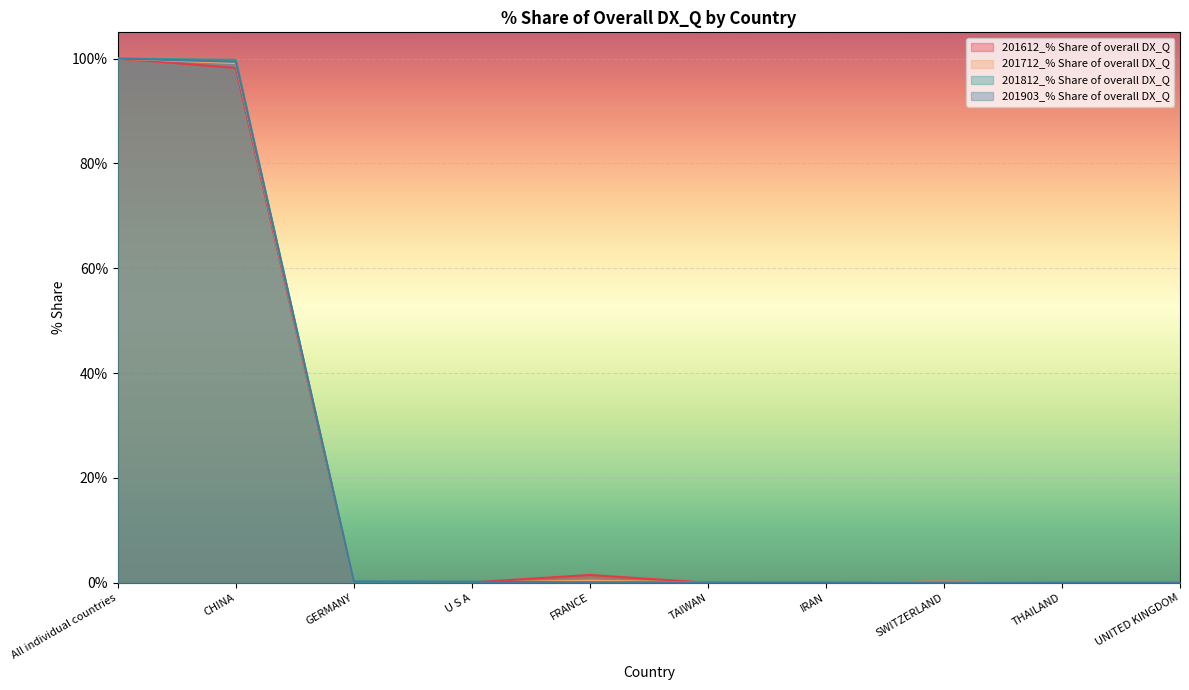

At which category is the sum across all series the highest?

All individual countries